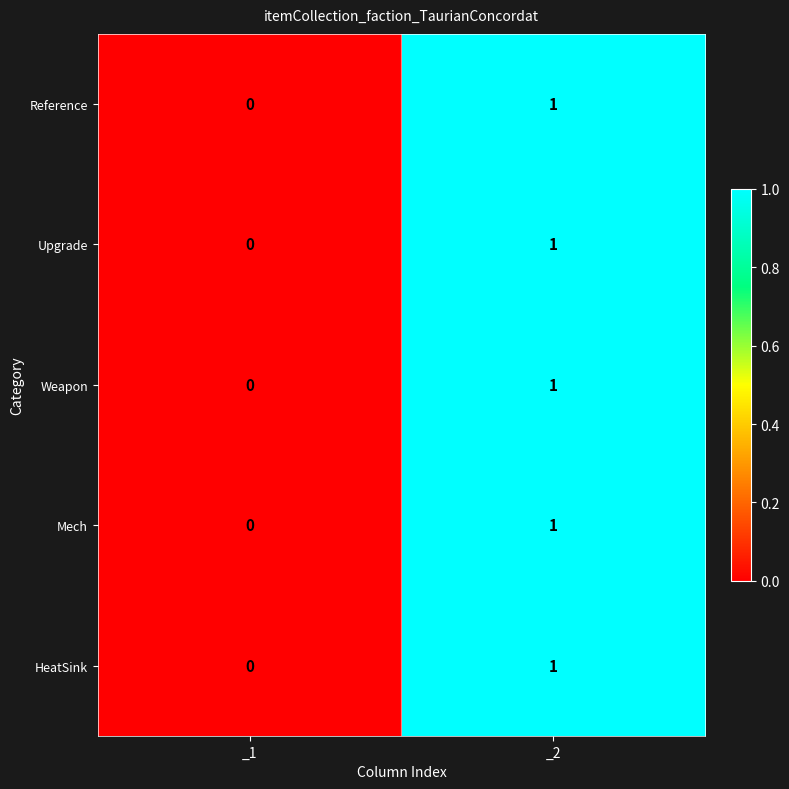

How many data points does each series have?

2